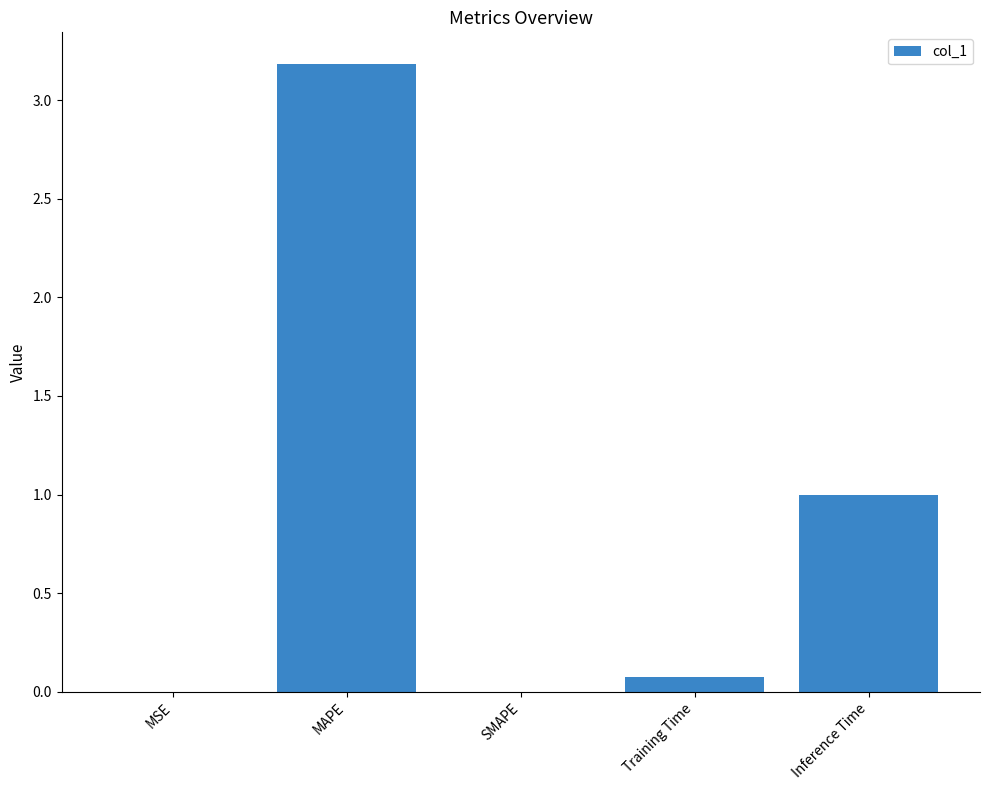

What value does the data have at MAPE?

3.2